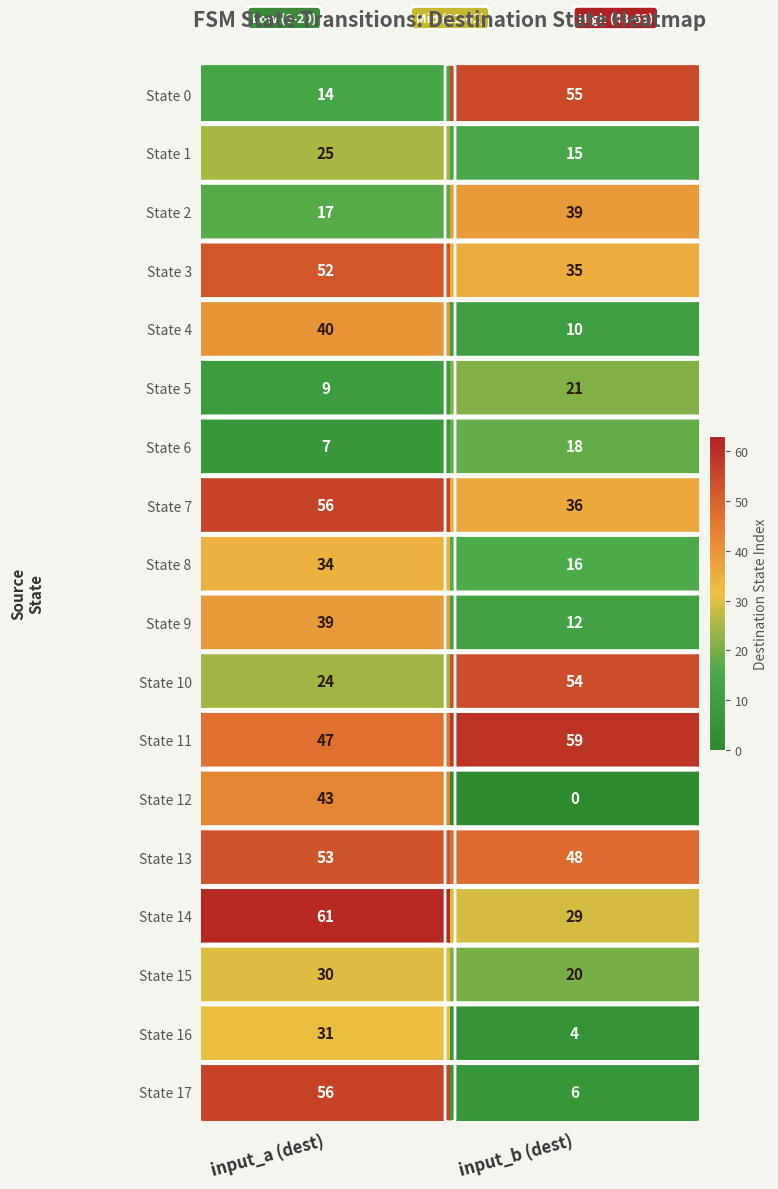

At which category does the chart reach its minimum across all series?

input_b (dest)